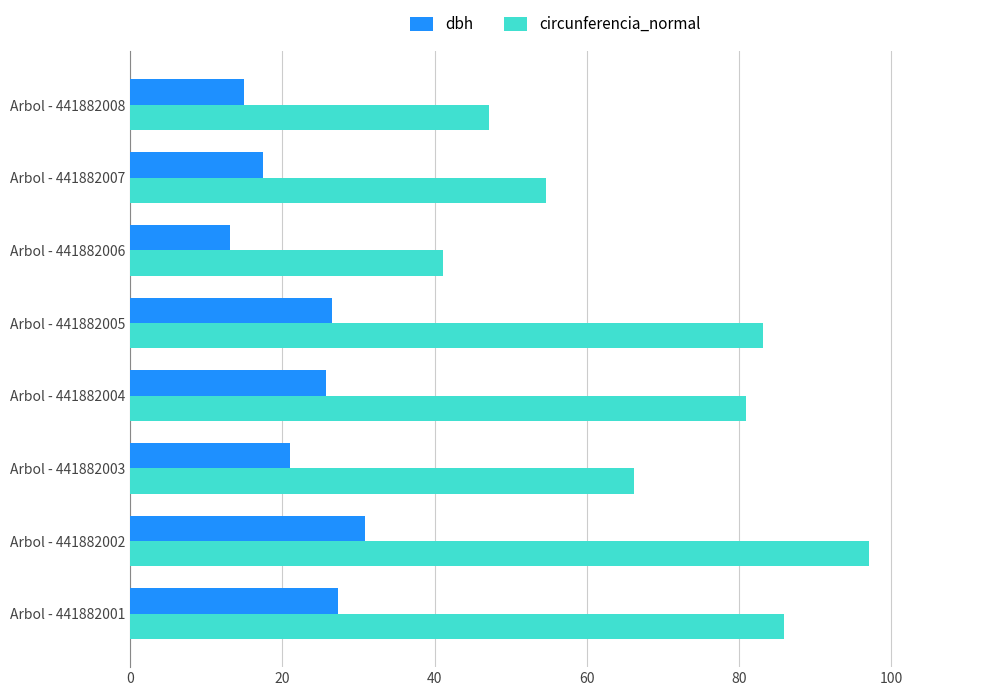

At which category is the sum across all series the highest?

Arbol - 441882002